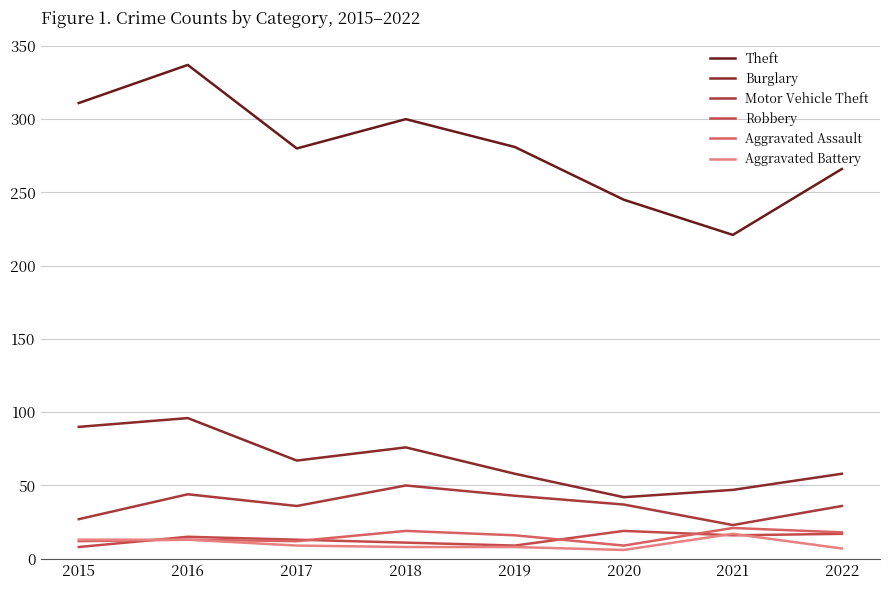

True or false: Aggravated Assault and Motor Vehicle Theft cross at least once.

False